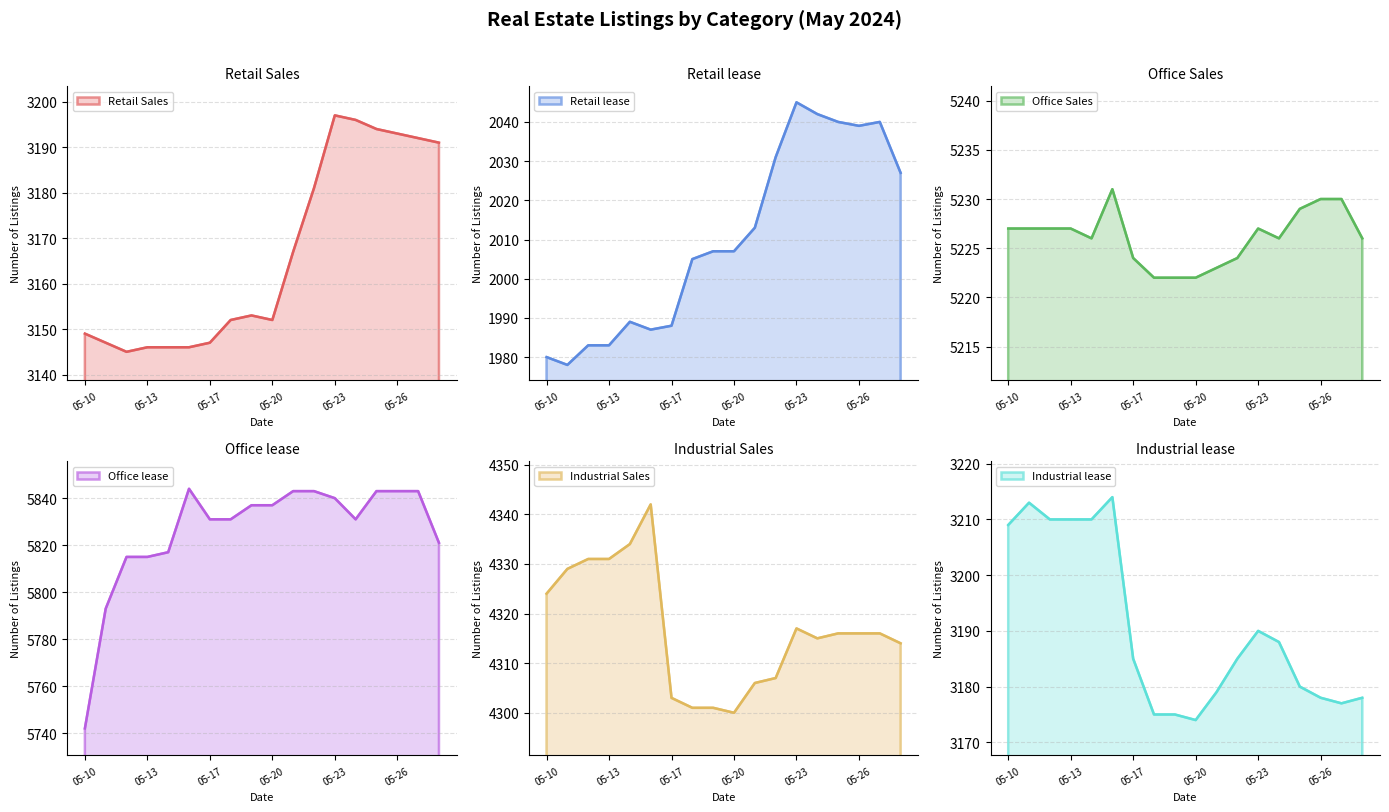

Which category has the lowest value across all series?

2024-05-11